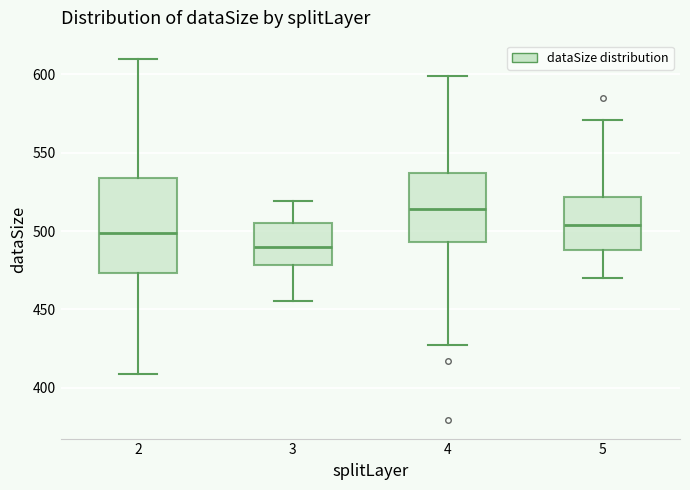

Which box is the tallest, from its lower edge to its upper edge?

2